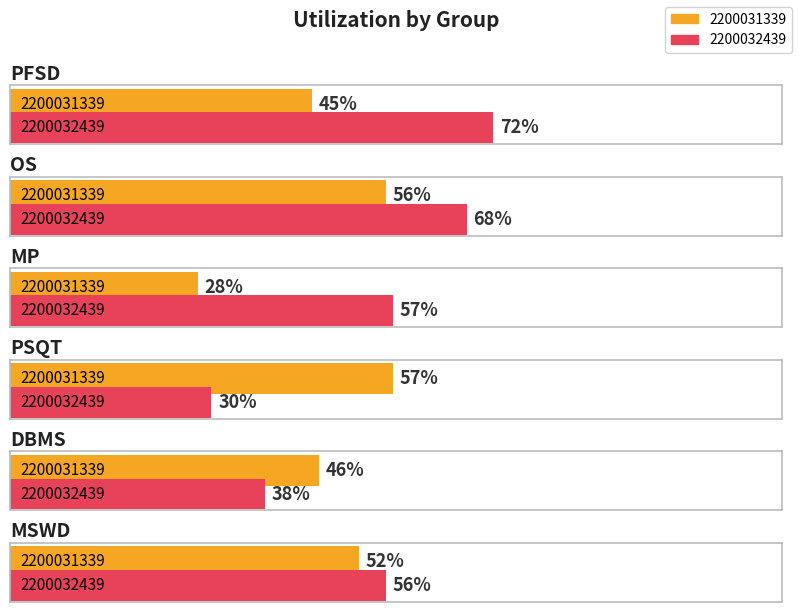

Does the chart contain stacked bars?

No